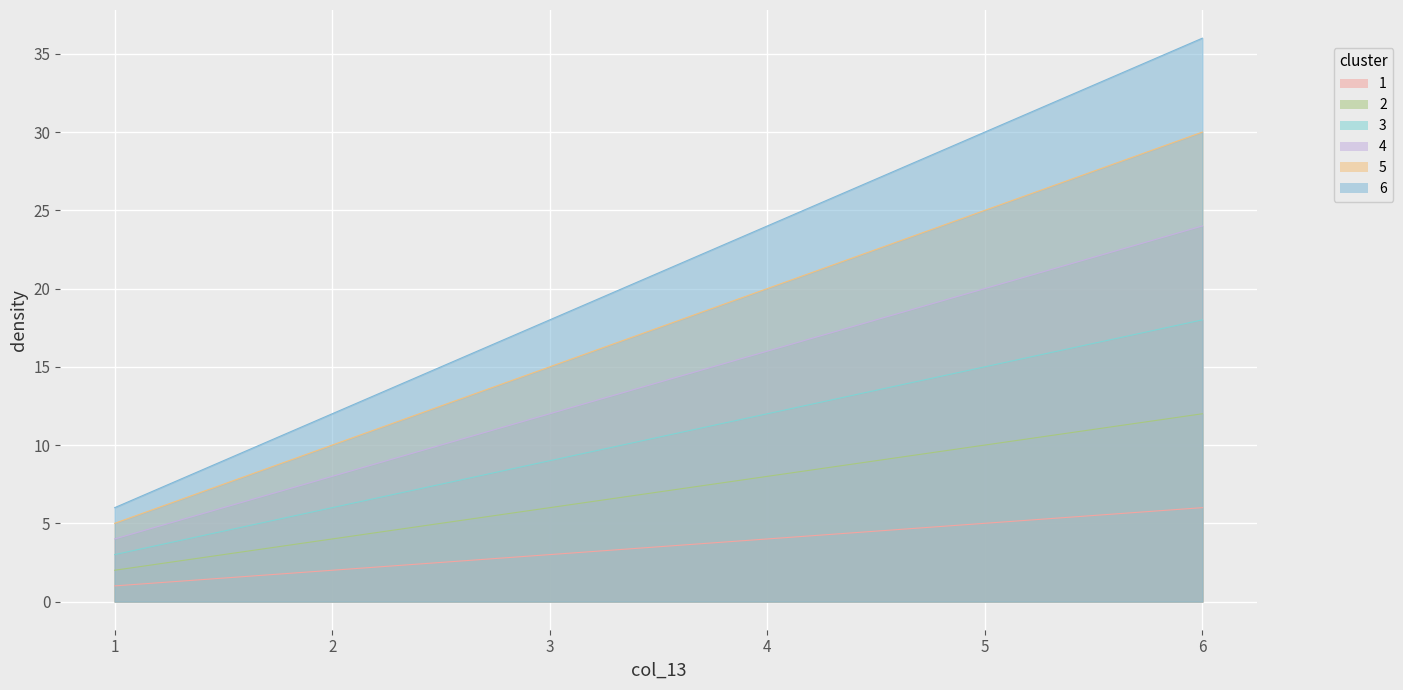

What is the minimum value for 1?

1